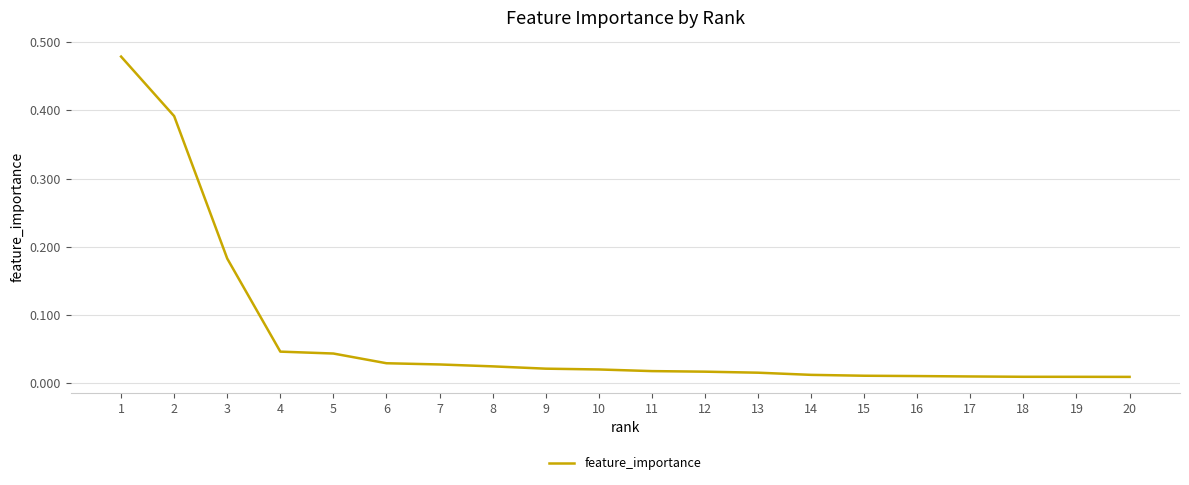

True or false: there are more than 1 points higher than both neighbors.

False